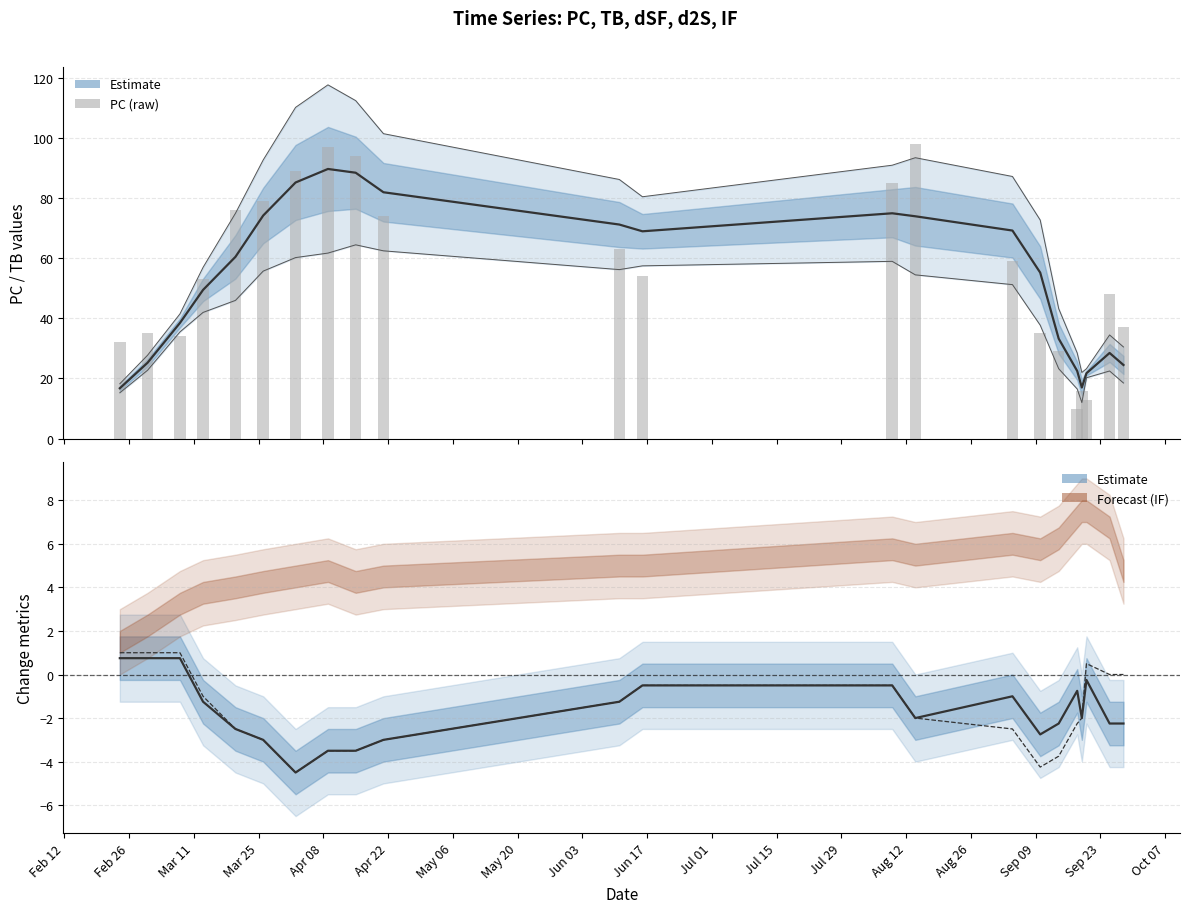

What is the total value across all series at May 20?

179.8